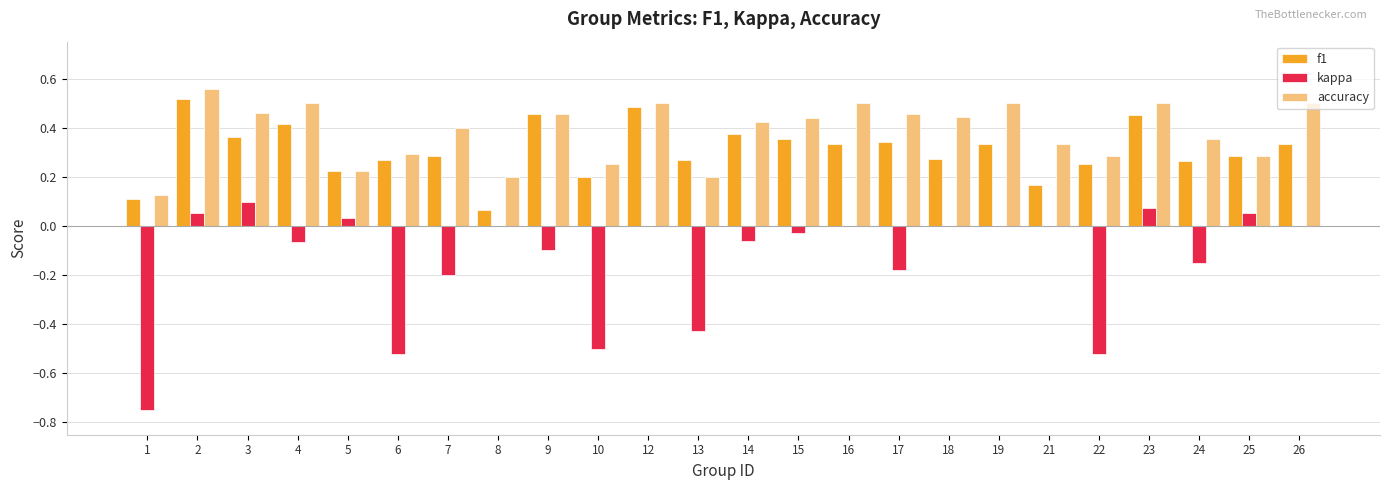

Is it true that accuracy equals 0.5 at 4?

True